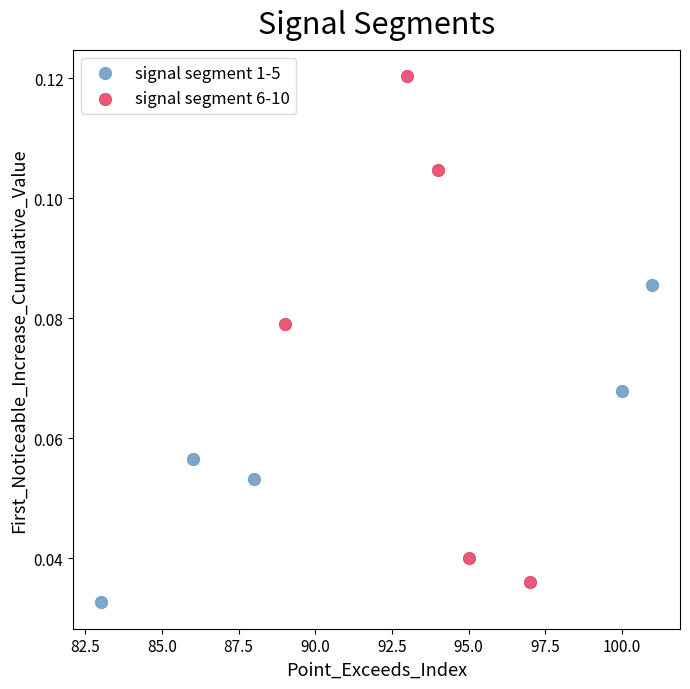

Which series contains the lowest Y value?

signal segment 1-5